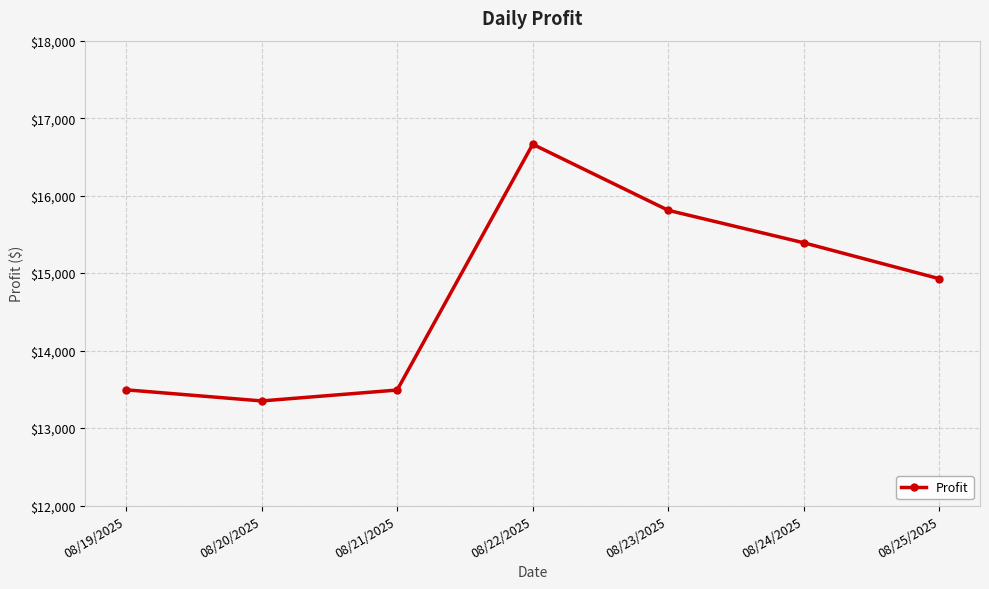

Where is the first local minimum?

08/20/2025